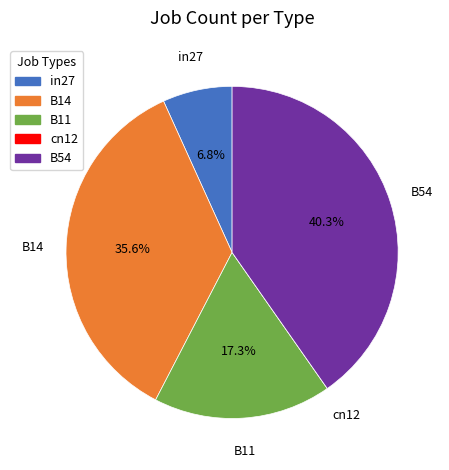

Do in27 and B14 together represent more than half of the pie?

No